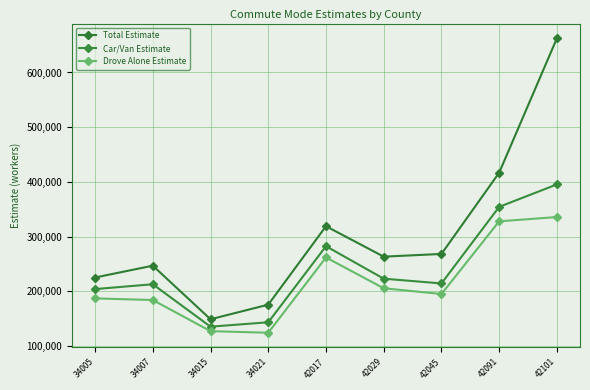

The value of Car/Van Estimate at 42017 is 157751. True or false?

False